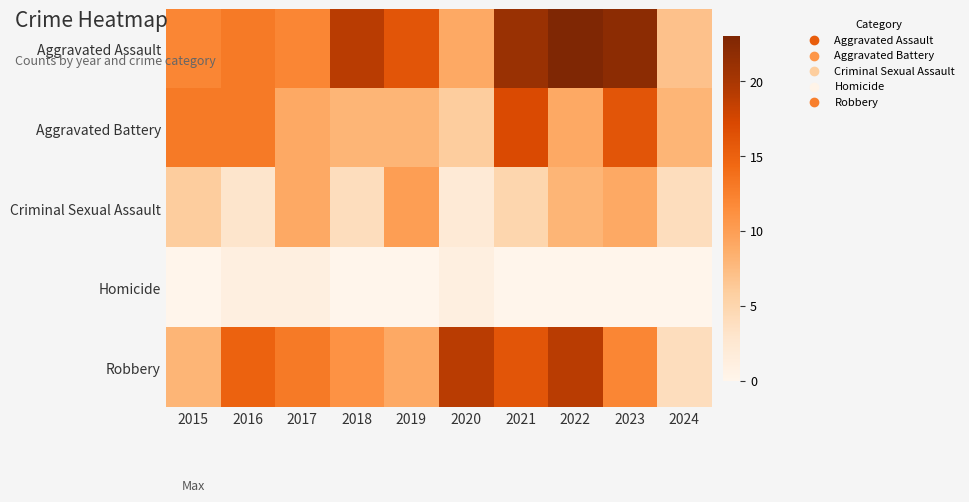

Between 2017 and 2021, which series saw the biggest shift?

Aggravated Assault